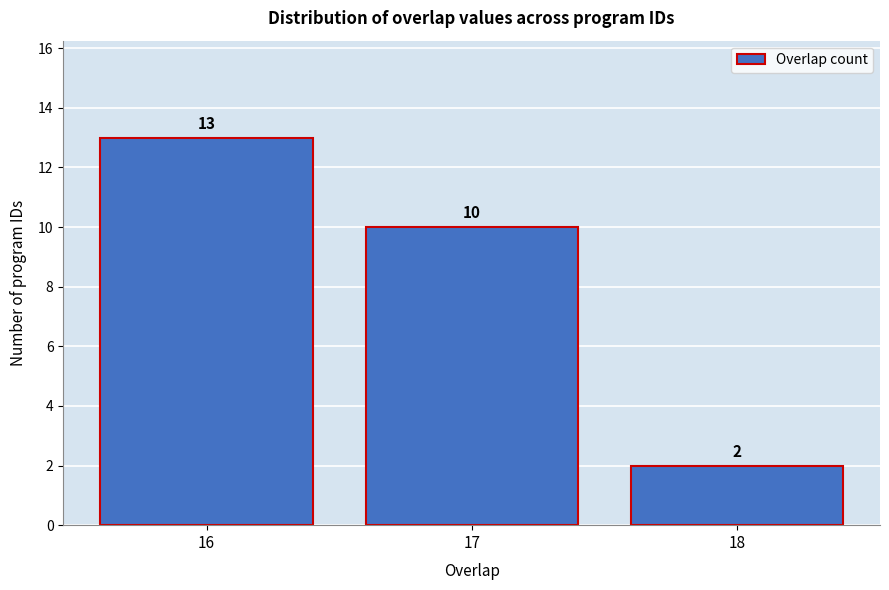

Reading left to right, list all the values displayed in this chart.

16=13	17=10	18=2